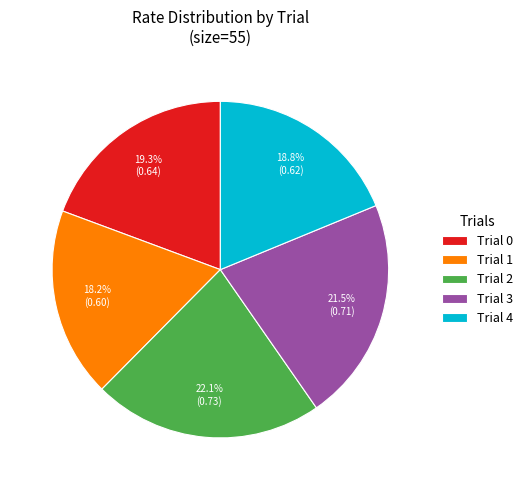

Which has a higher value, Trial 4 or Trial 3?

Trial 3